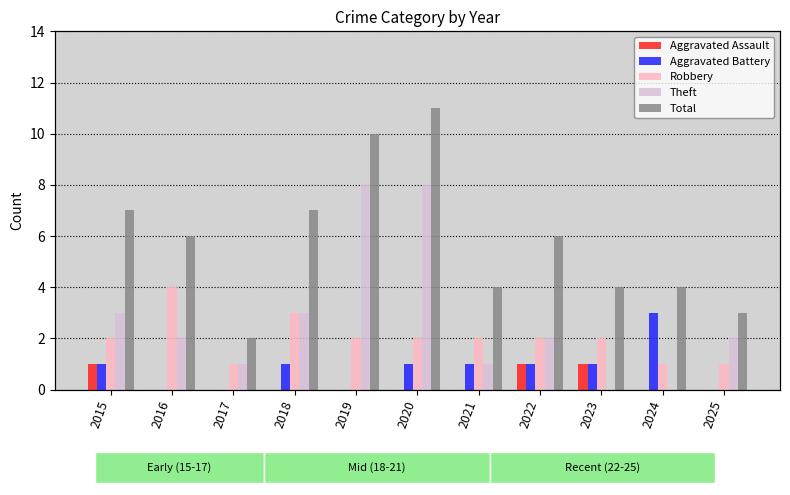

Reading left to right, list all the values displayed in this chart.

Aggravated Assault: 1	0	0	0	0	0	0	1	1	0	0
Aggravated Battery: 1	0	0	1	0	1	1	1	1	3	0
Robbery: 2	4	1	3	2	2	2	2	2	1	1
Theft: 3	2	1	3	8	8	1	2	0	0	2
Total: 7	6	2	7	10	11	4	6	4	4	3